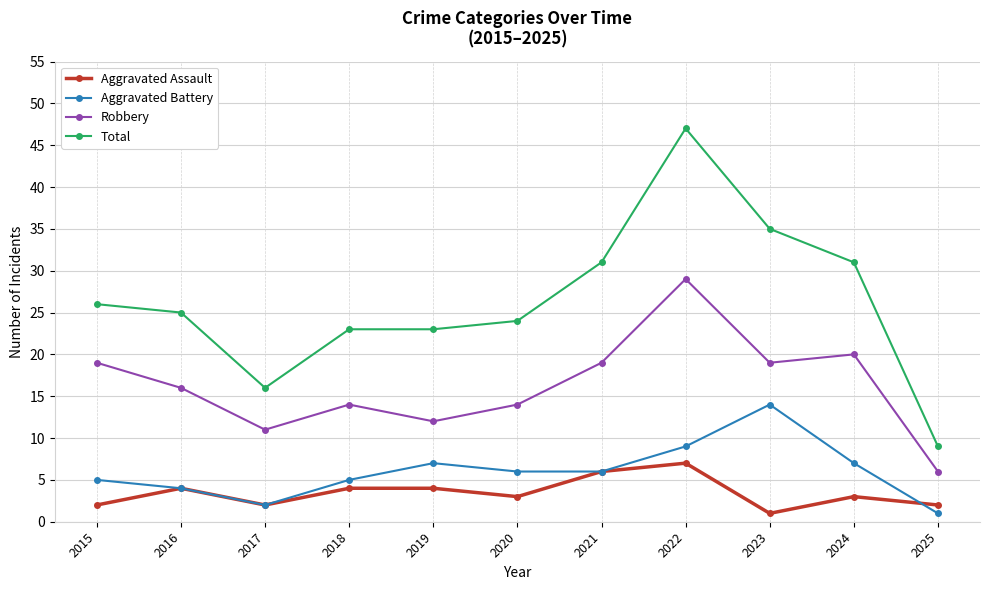

What is the minimum value shown in the chart?

1